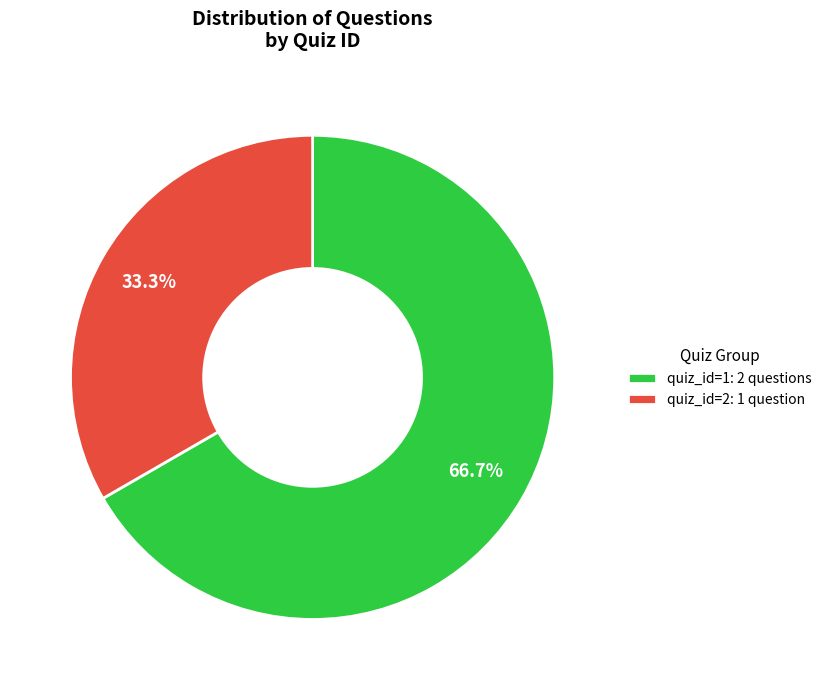

Approximately how many times larger is the value at quiz_id=2: 1 question compared to quiz_id=1: 2 questions?

0.5